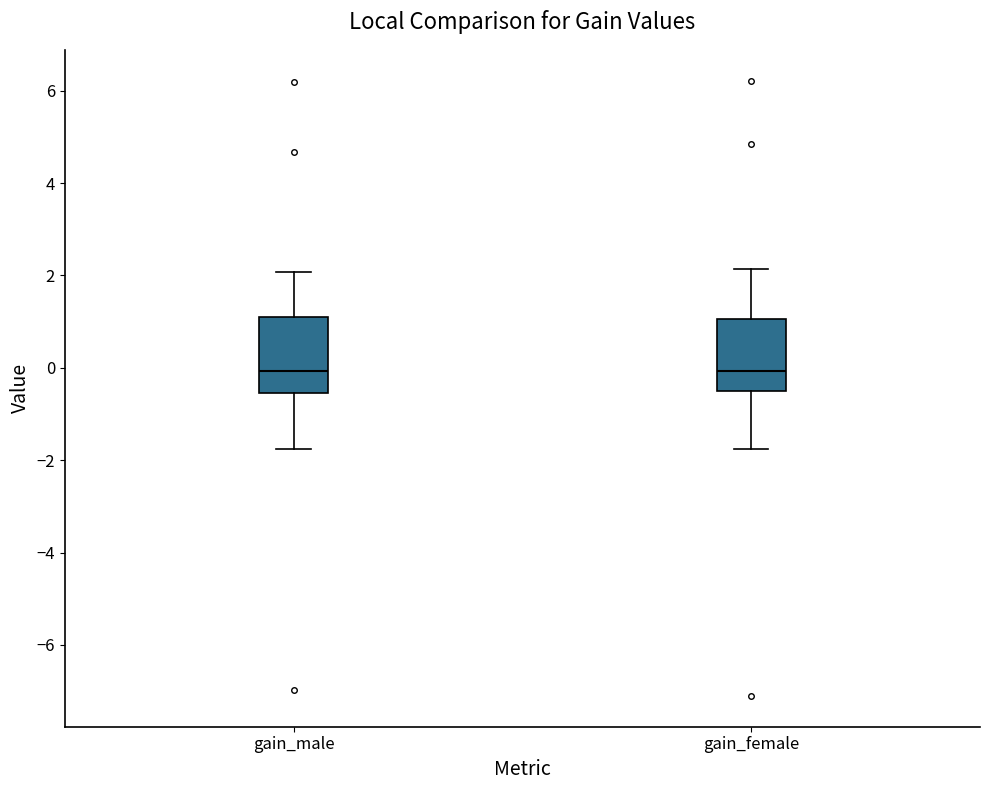

Where does the lower whisker of the box for gain_male end on the y-axis? The values are not printed on the chart, so give them approximately, as read against the axis.

-1.8